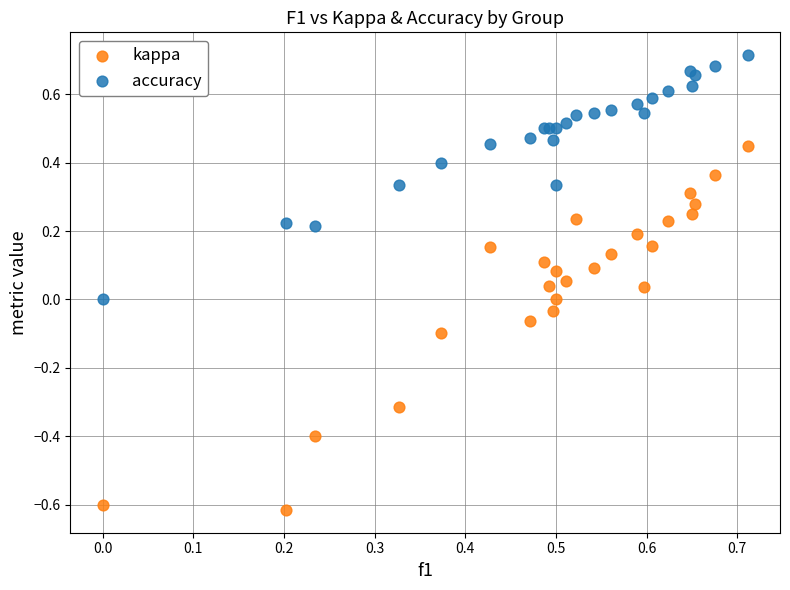

Which series has the largest Y range (max minus min)?

kappa